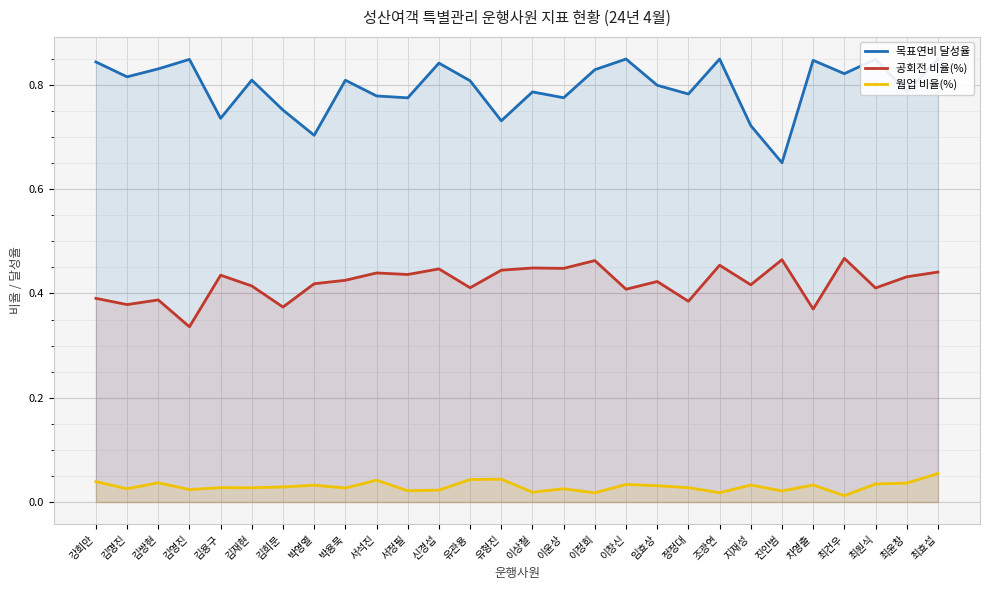

What is the total value across all series at 이창신?

1.3